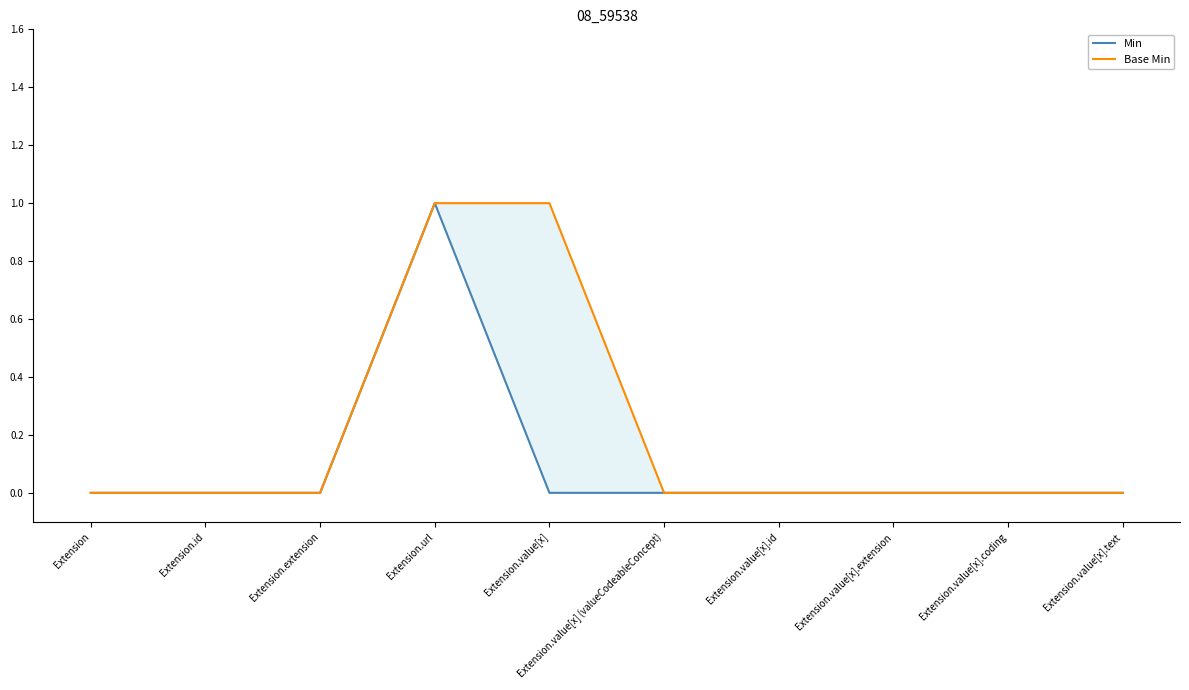

True or false: Min and Base Min intersect in this chart.

False